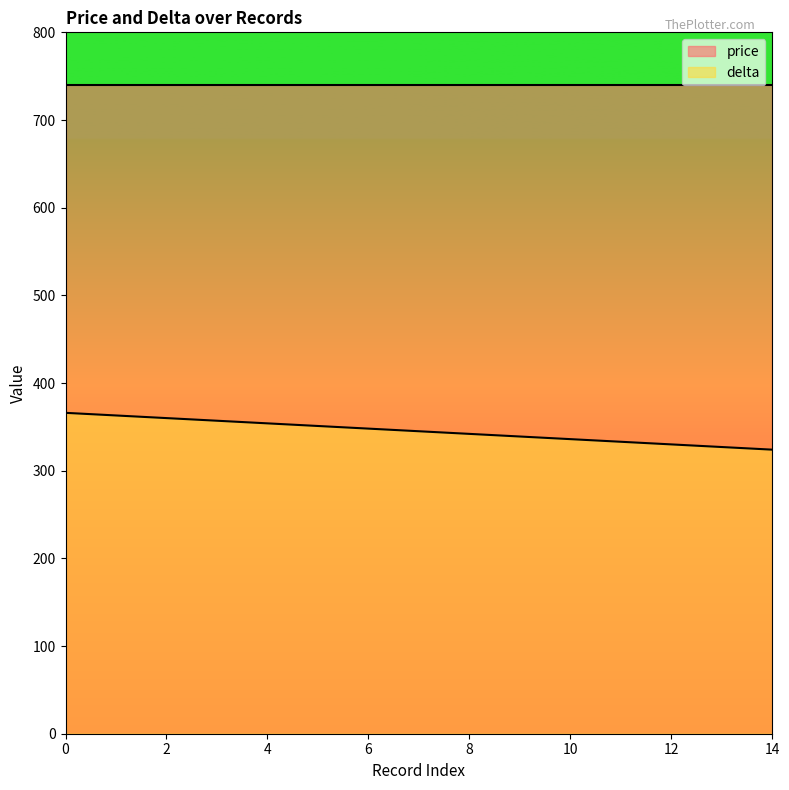

Reading right to left, extract all data points from this chart.

14=324	13=327	12=330	11=333	10=336	9=339	8=342	7=345	6=348	5=351	4=354	3=357	2=360	1=363	0=366